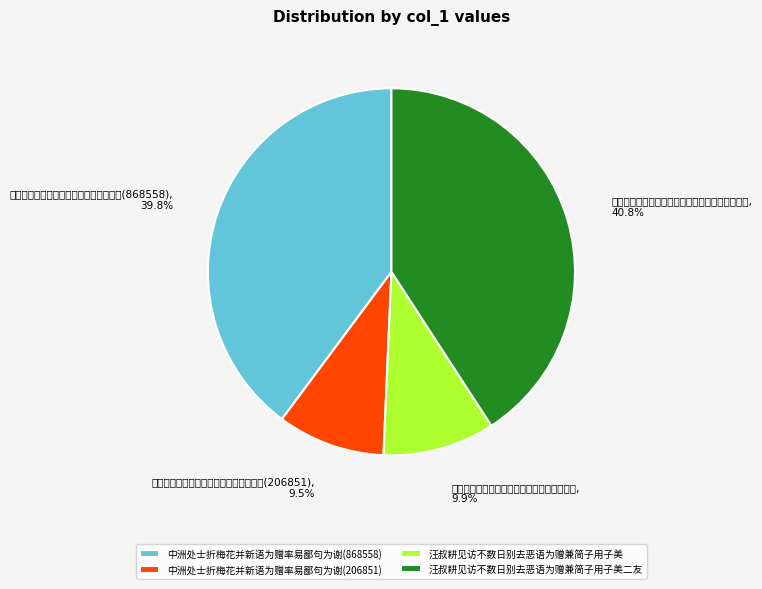

What percentage is NOT represented by 中洲处士折梅花并新语为赠率易鄙句为谢(868558)?

60.2%